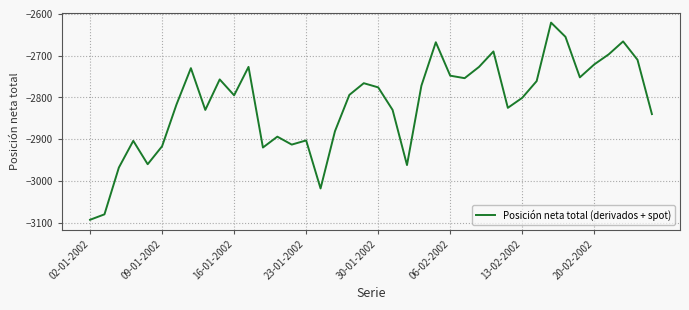

What is the difference between the maximum and minimum values?

472